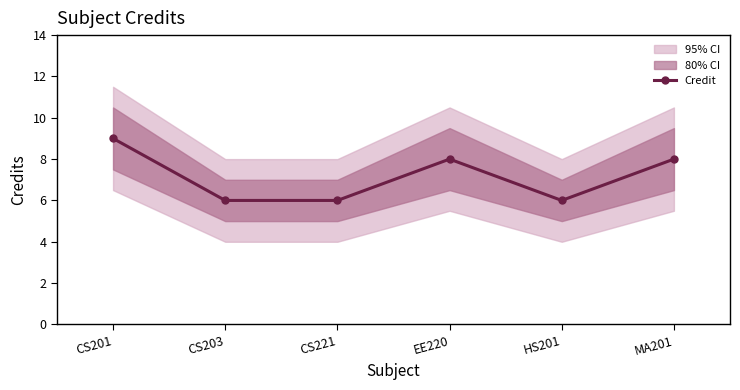

Rank the categories by value from highest to lowest.

CS201, EE220, MA201, CS203, CS221, HS201